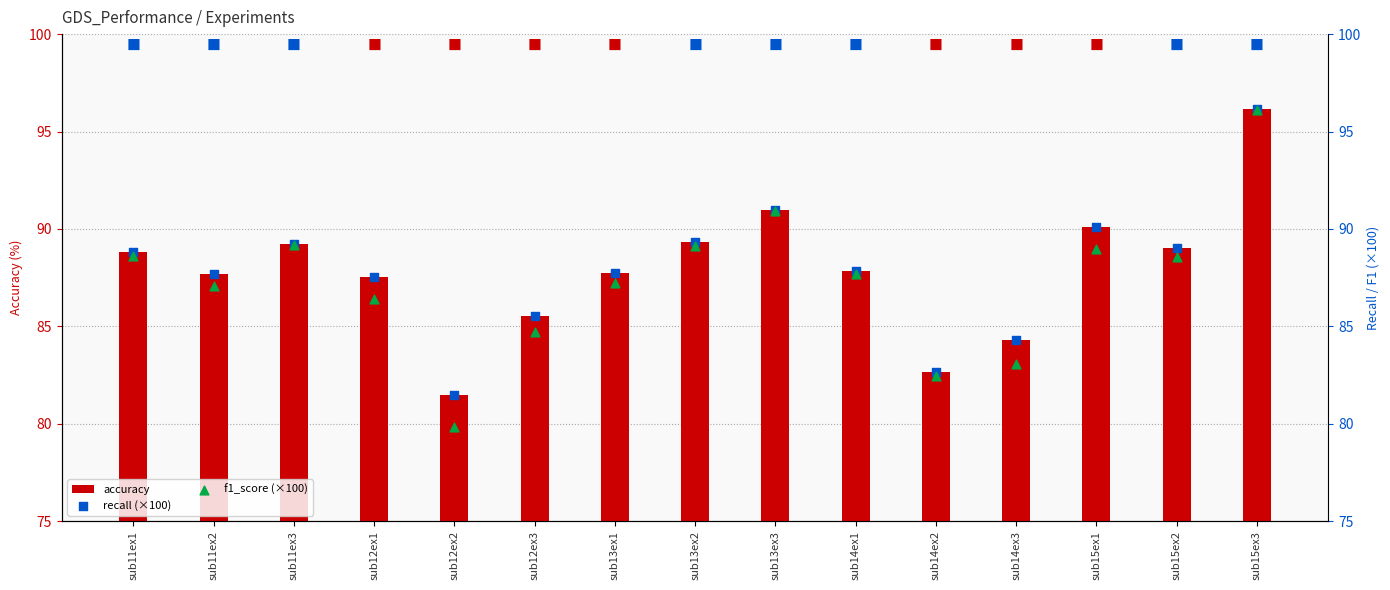

Which series reaches the maximum Y coordinate?

accuracy